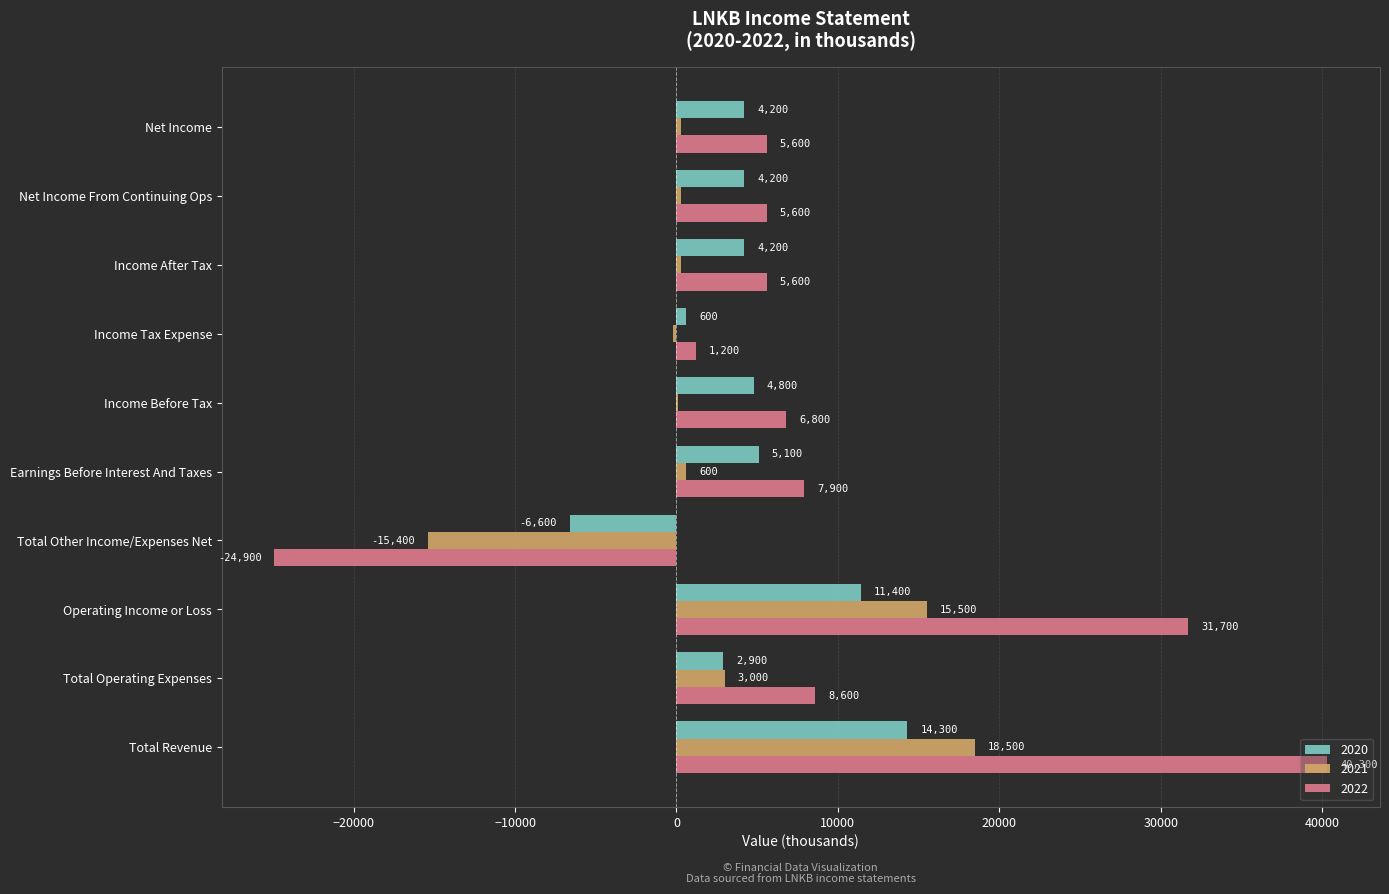

What are all the series names shown in the legend?

2020, 2021, 2022